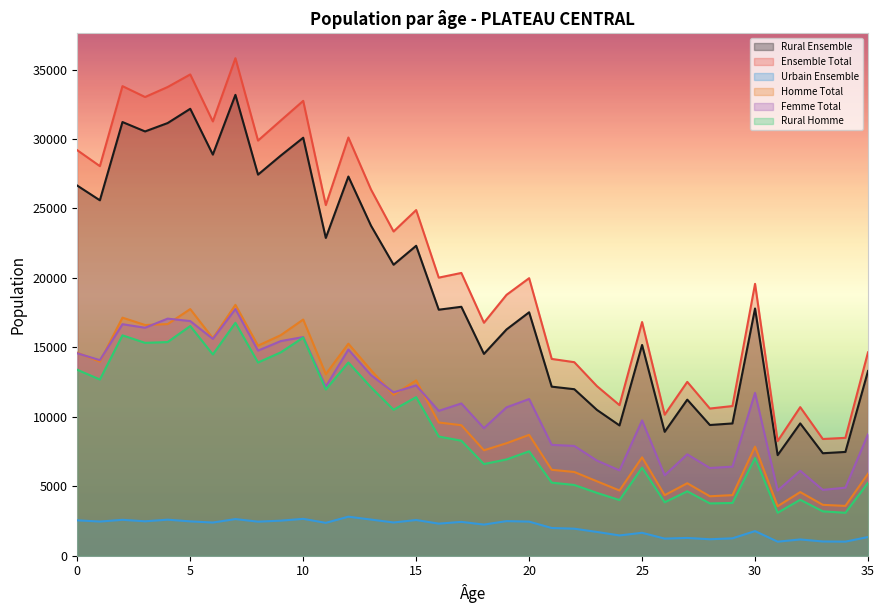

Between 8 and 18, which series saw the biggest shift?

Ensemble Total